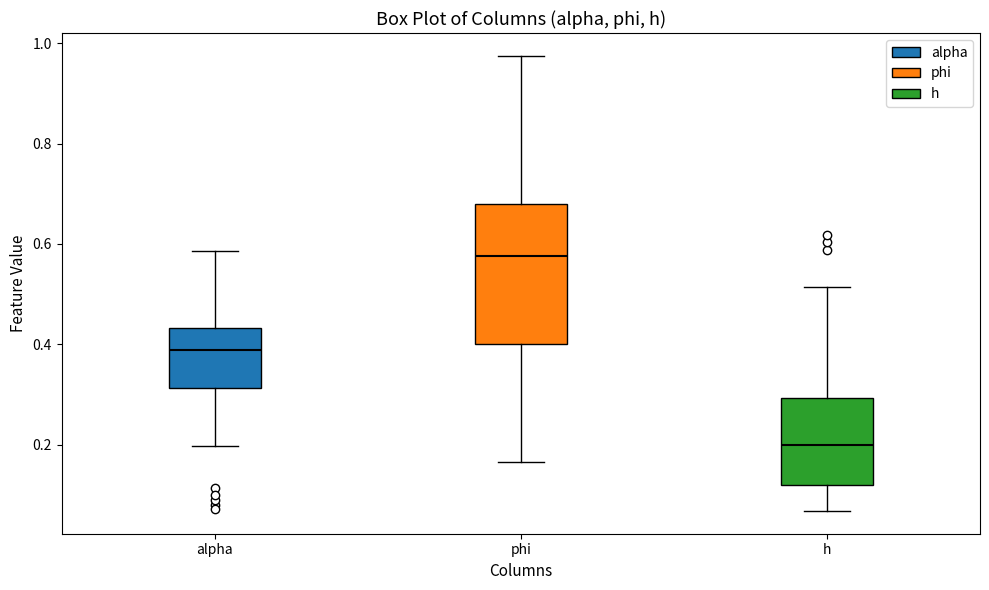

Where does the lower whisker of the box for alpha end on the y-axis? The values are not printed on the chart, so give them approximately, as read against the axis.

0.20